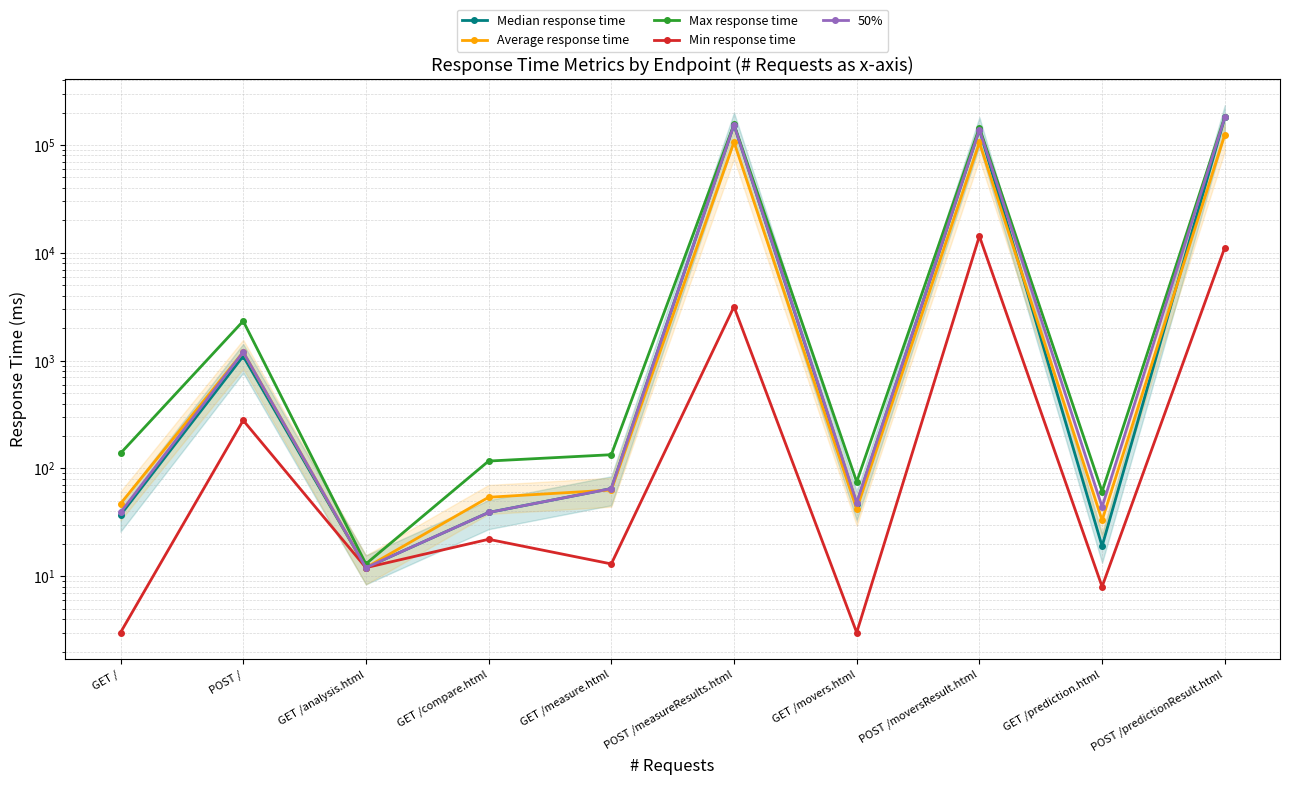

At which category does 50% reach its first local valley?

GET /analysis.html